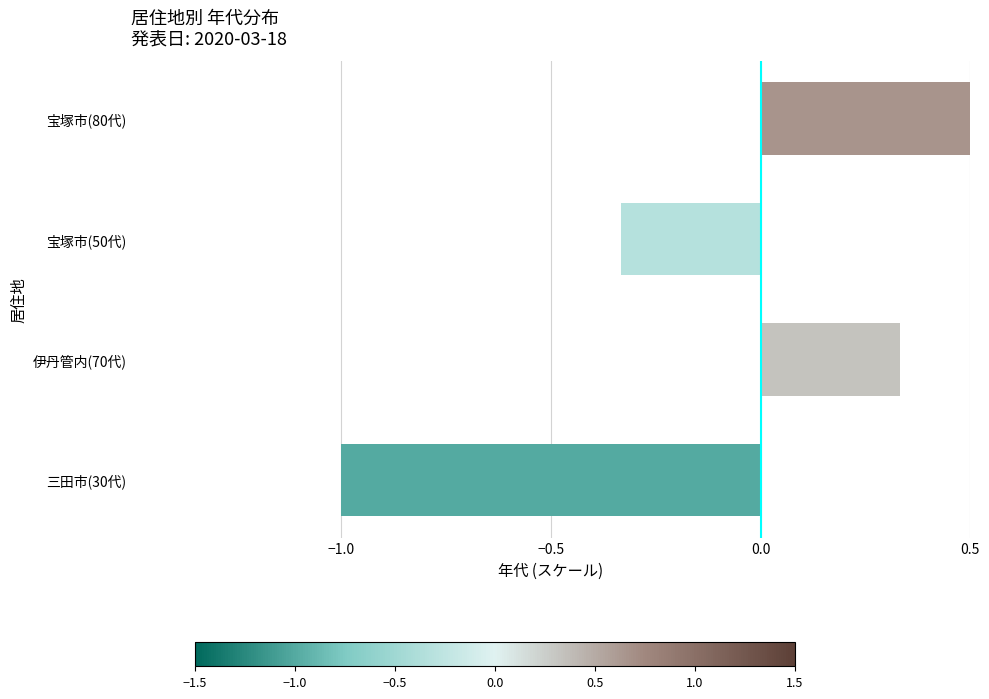

Are the bars grouped side by side (vs. stacked)?

No